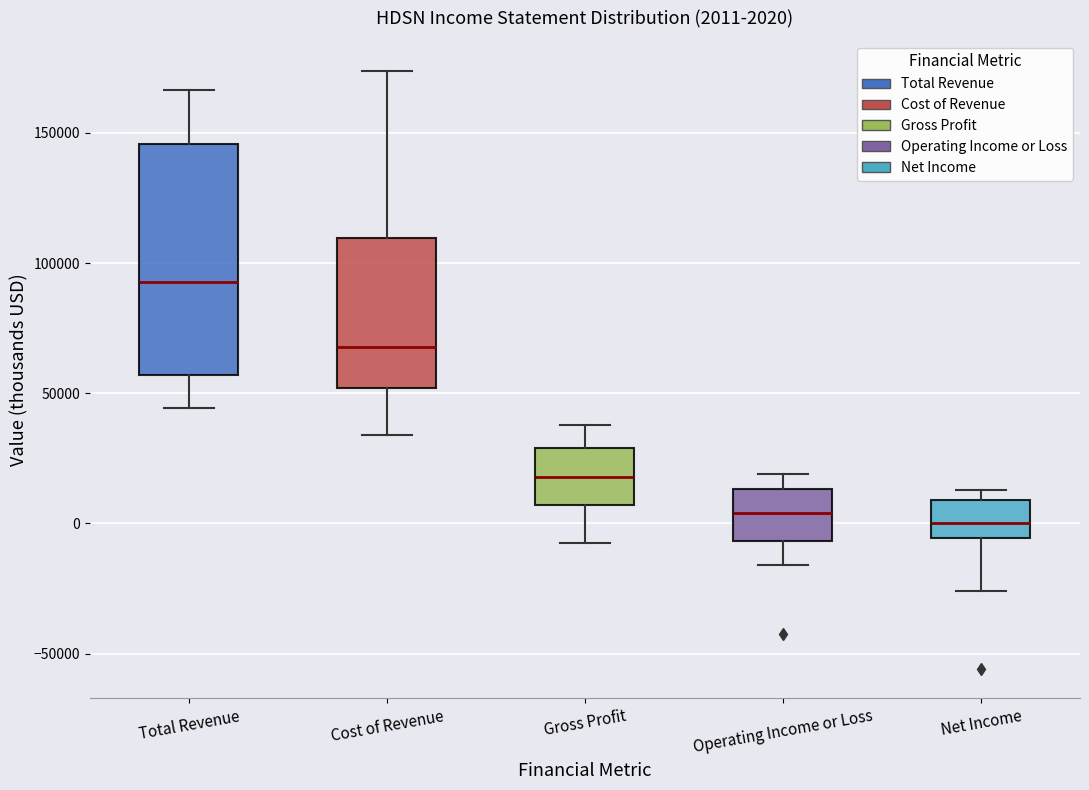

Comparing the boxes themselves (not the whiskers), which one is the tallest?

Total Revenue